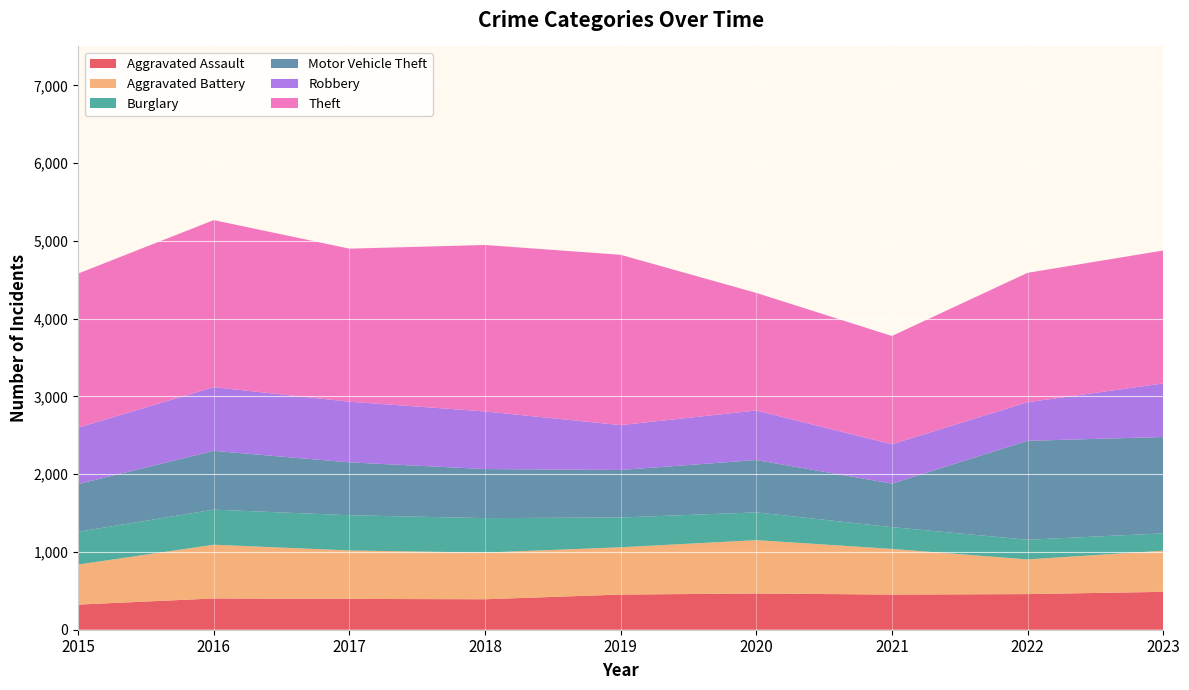

Reading left to right, extract all data points from this chart.

Aggravated Assault: 2015=323	2016=402	2017=396	2018=392	2019=452	2020=466	2021=452	2022=458	2023=487
Aggravated Battery: 2015=515	2016=691	2017=623	2018=600	2019=608	2020=686	2021=587	2022=446	2023=529
Burglary: 2015=421	2016=451	2017=453	2018=443	2019=383	2020=357	2021=280	2022=253	2023=223
Motor Vehicle Theft: 2015=614	2016=756	2017=680	2018=631	2019=611	2020=673	2021=560	2022=1272	2023=1239
Robbery: 2015=726	2016=819	2017=780	2018=741	2019=577	2020=637	2021=506	2022=496	2023=689
Theft: 2015=1981	2016=2148	2017=1968	2018=2140	2019=2190	2020=1512	2021=1392	2022=1664	2023=1709